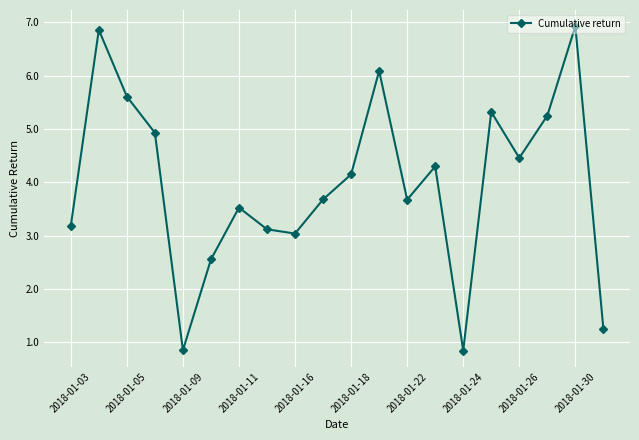

What is the average value?

4.0